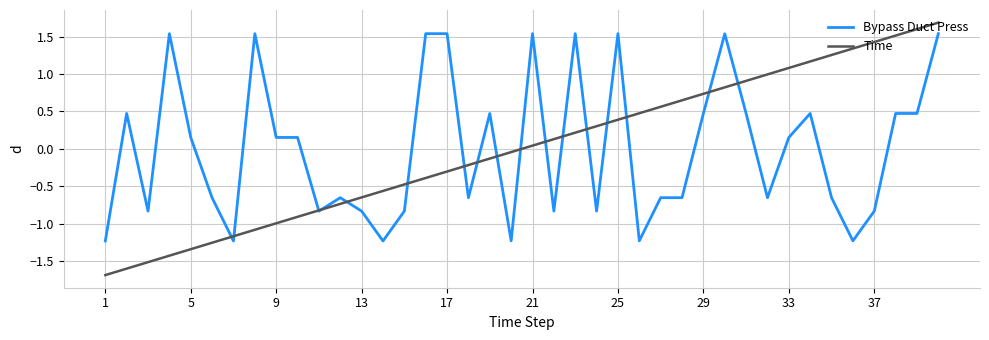

What is the minimum value shown in the chart?

-1.7